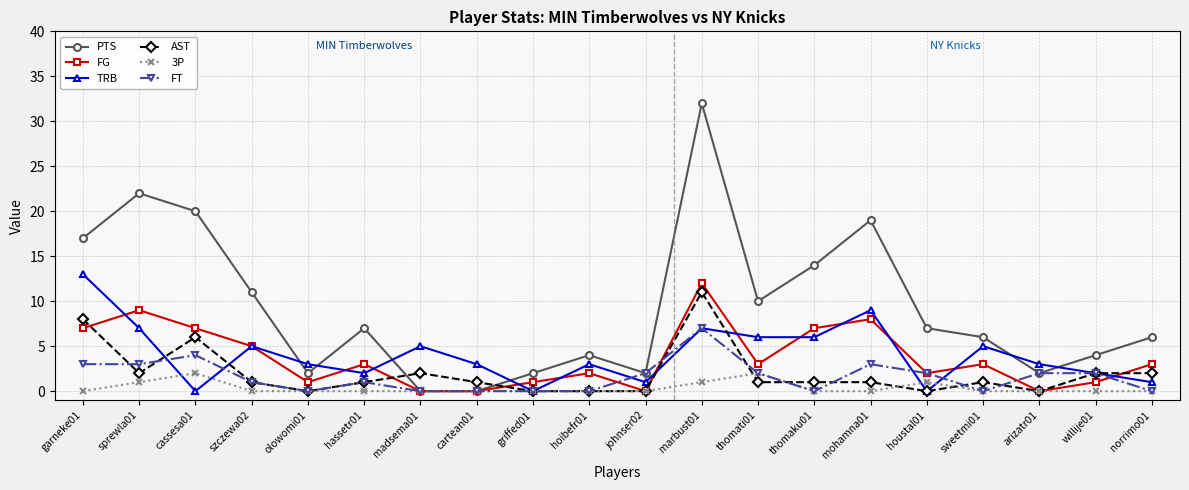

Between cartean01 and thomati01, which series saw the biggest shift?

PTS